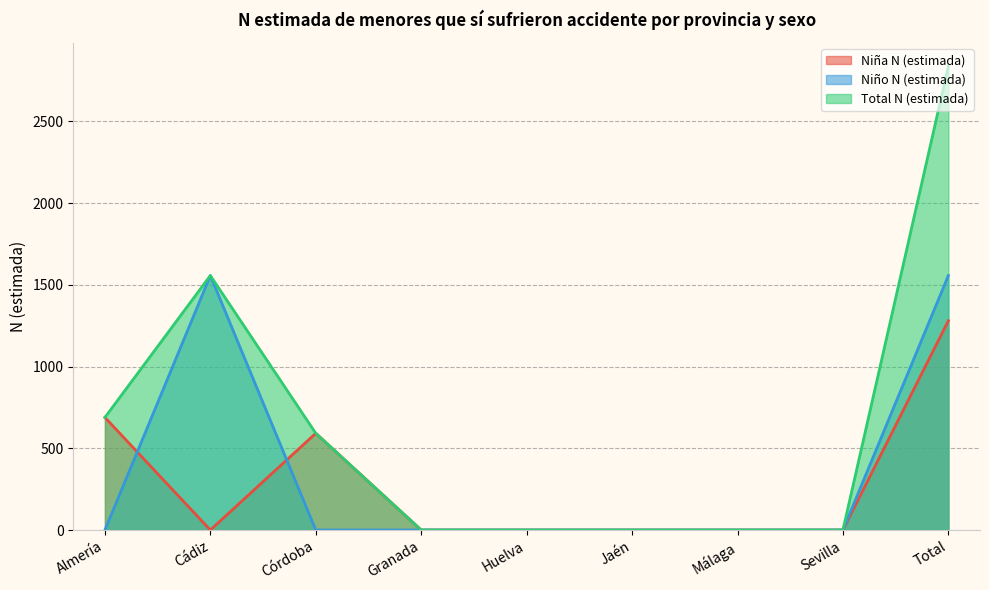

At which category does the chart reach its minimum across all series?

Cádiz